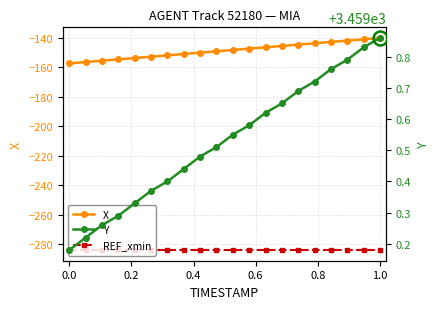

True or false: REF_xmin and X intersect in this chart.

False